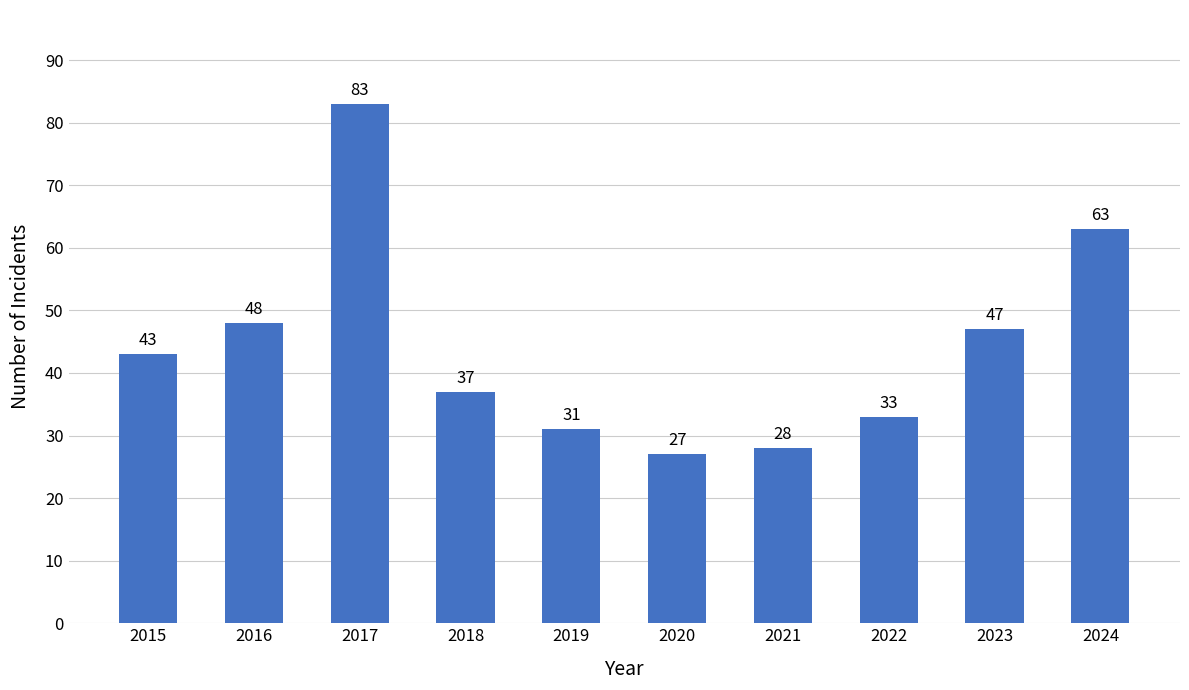

Which label corresponds to the smallest value in the chart?

2020